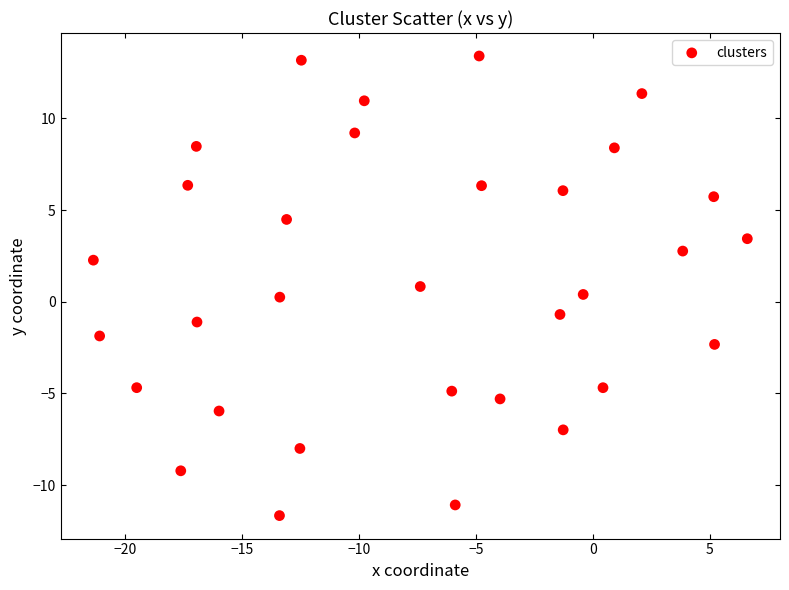

What is the range of Y values (max minus min)?

25.1